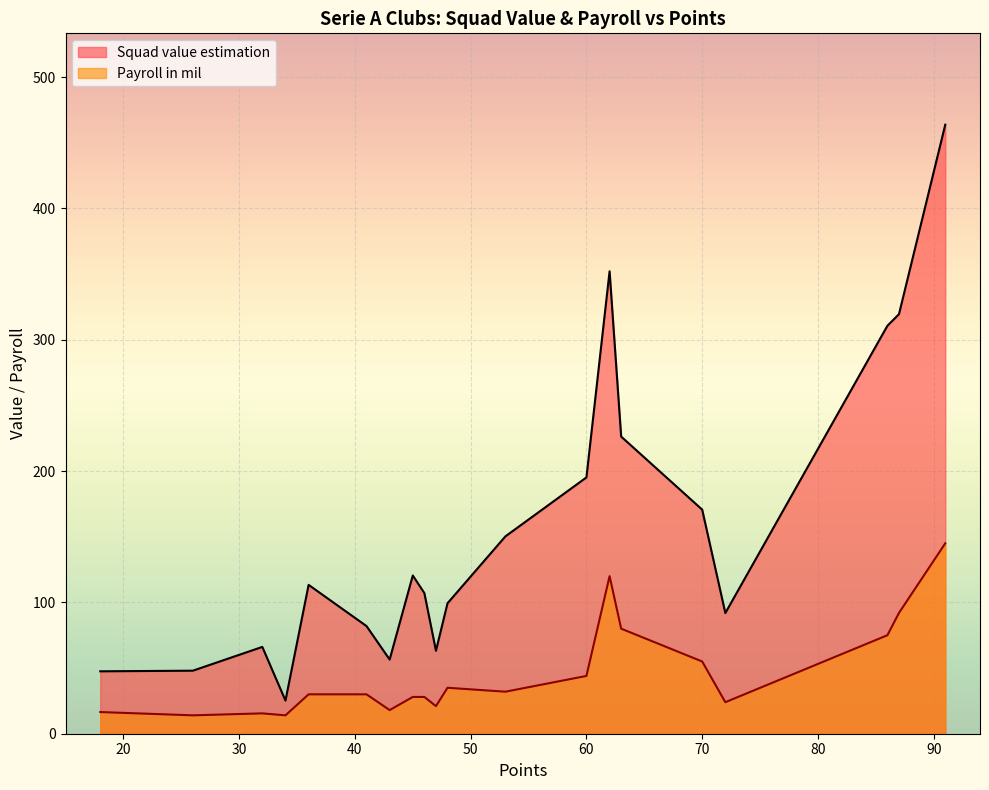

Rank the series at Lazio from highest to lowest value.

Squad value estimation, Payroll in mil